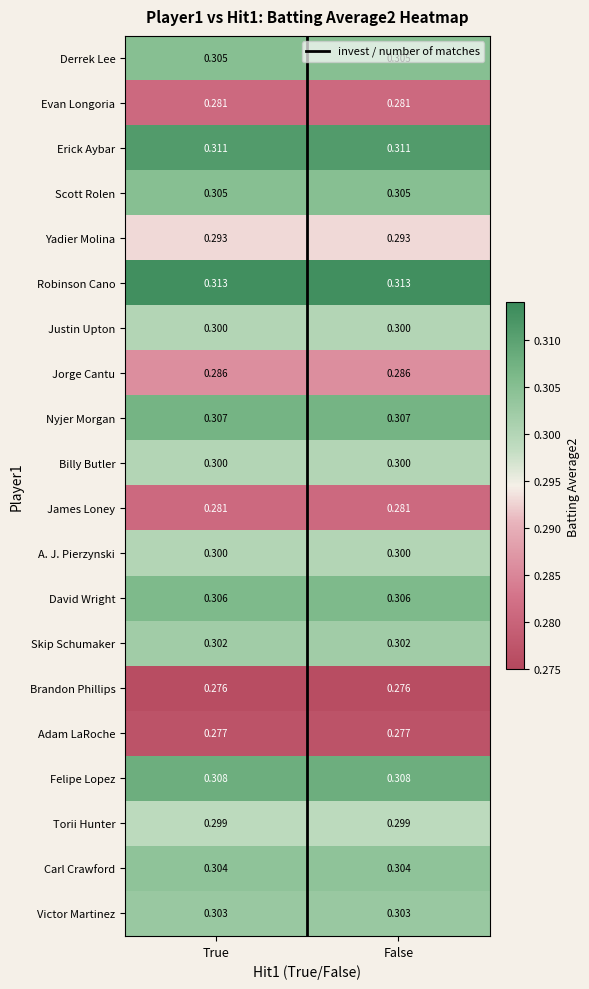

Is the value of Victor Martinez at True greater than the value of Yadier Molina at True?

Yes